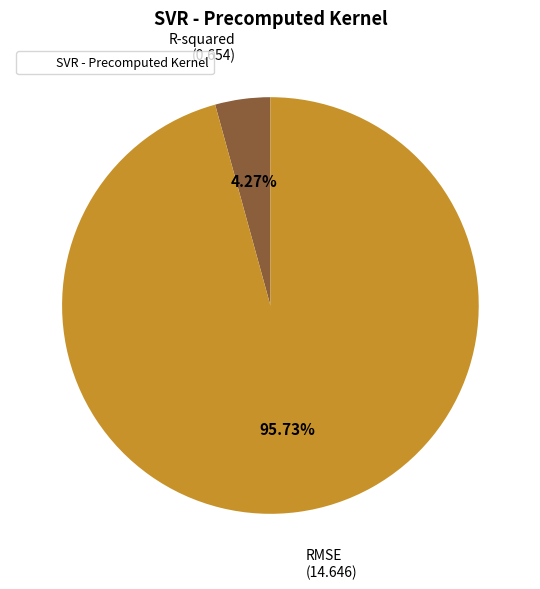

Is there a majority slice in this chart?

Yes